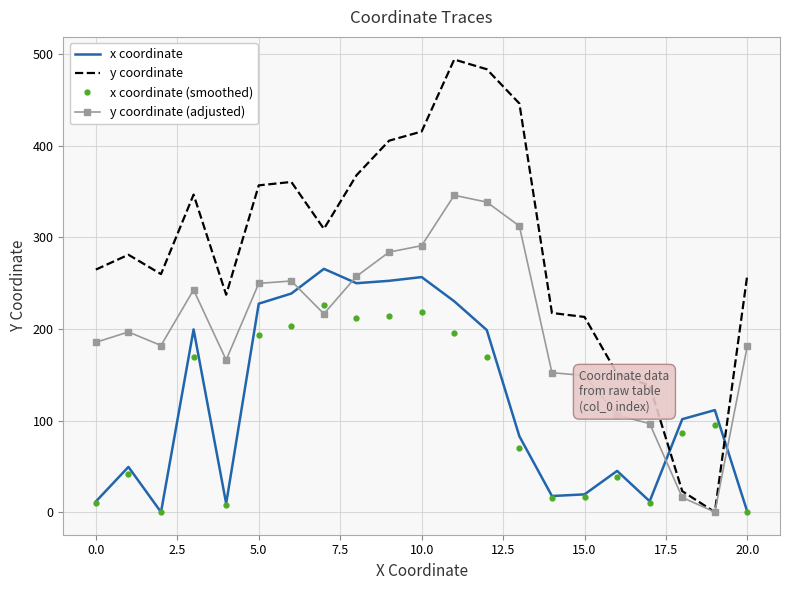

What are all the series names shown in the legend?

x coordinate, y coordinate, x coordinate (smoothed), y coordinate (adjusted)